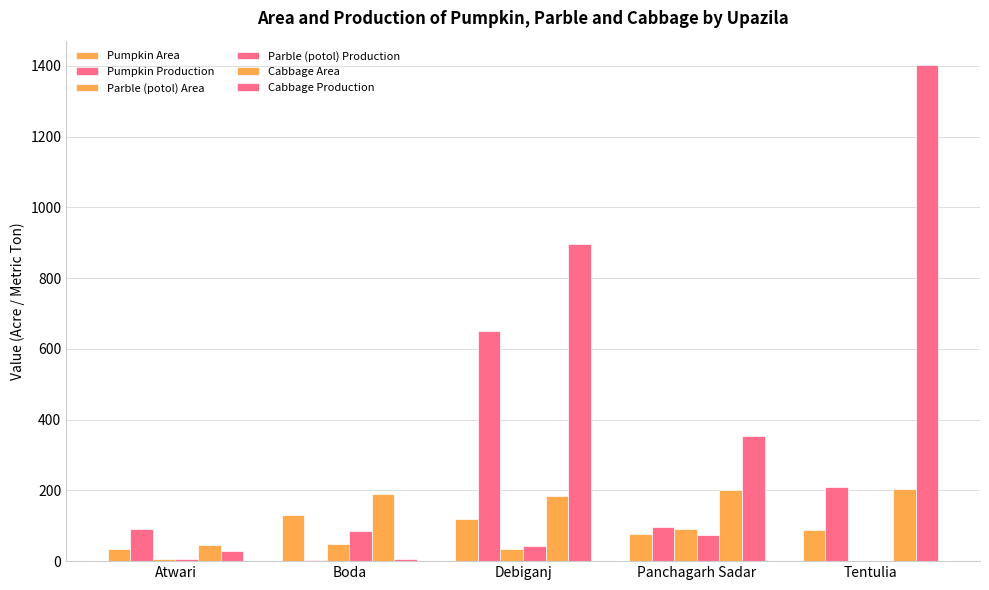

Are the bars grouped side by side (vs. stacked)?

Yes